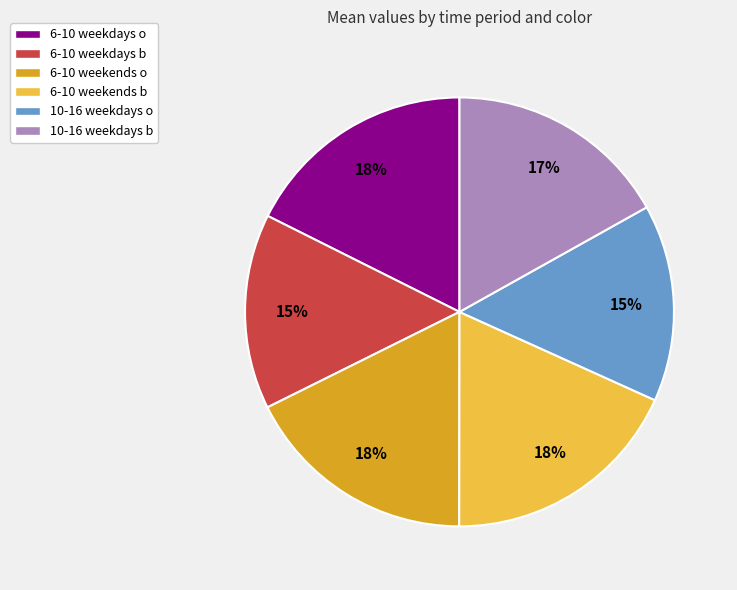

Is there a majority slice in this chart?

No